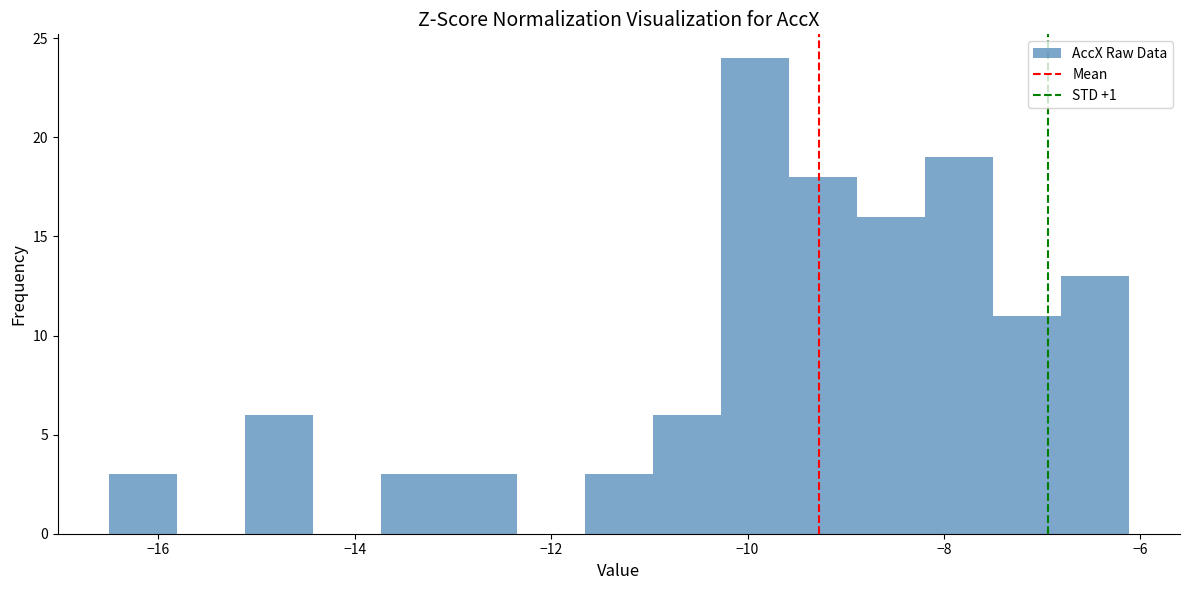

Around what value on the x-axis is the tallest bar? Give the approximate position of its centre, as read against the axis.

-10.0